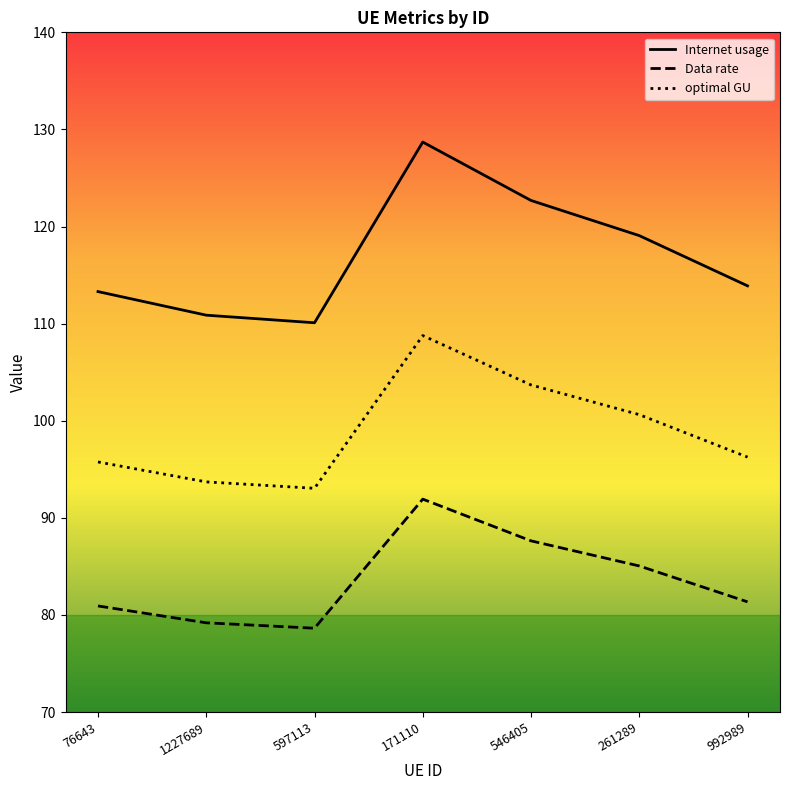

At how many categories does at least one series exceed 113?

5